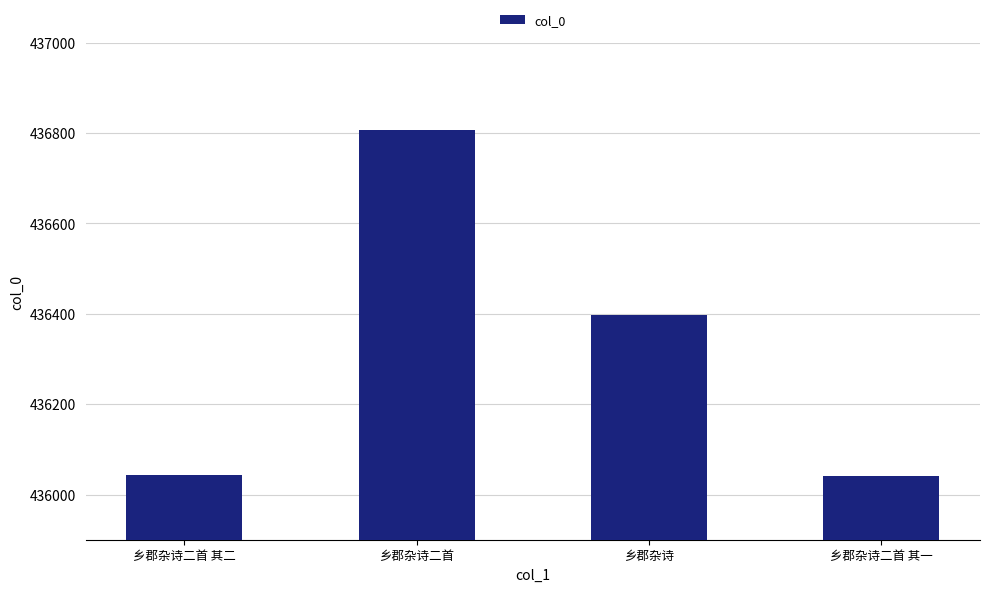

What is the difference between the values at 乡郡杂诗二首 其二 and 乡郡杂诗二首?

763